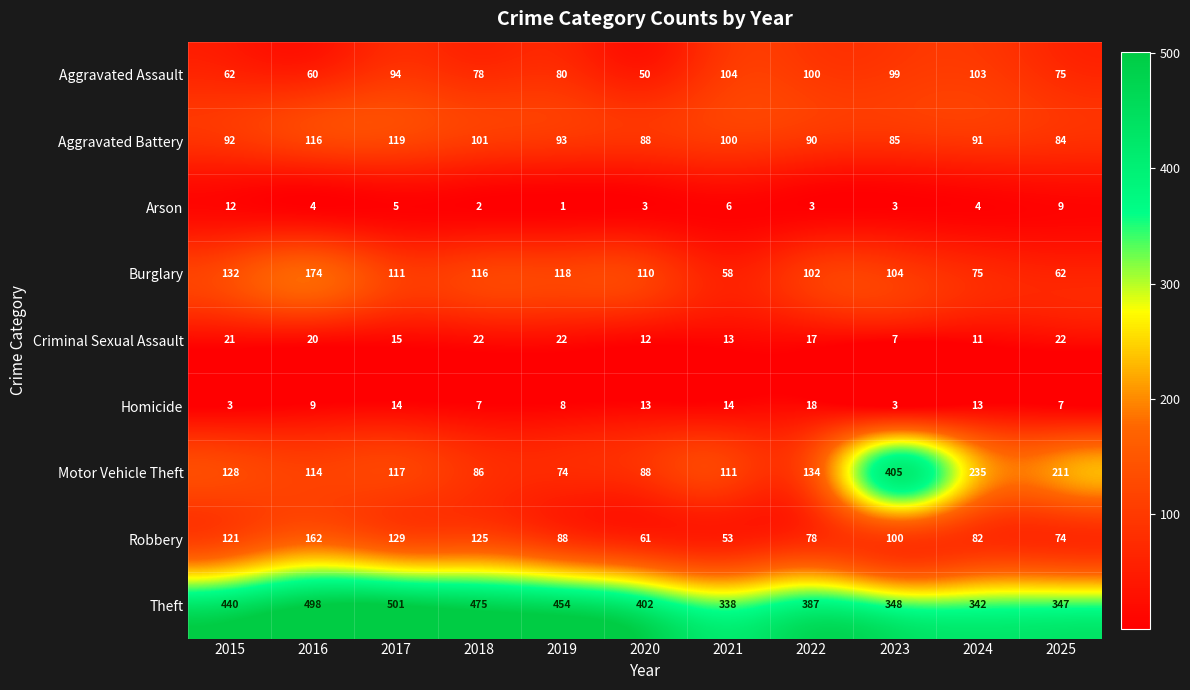

True or false: Motor Vehicle Theft has a value of 74 at 2019.

True